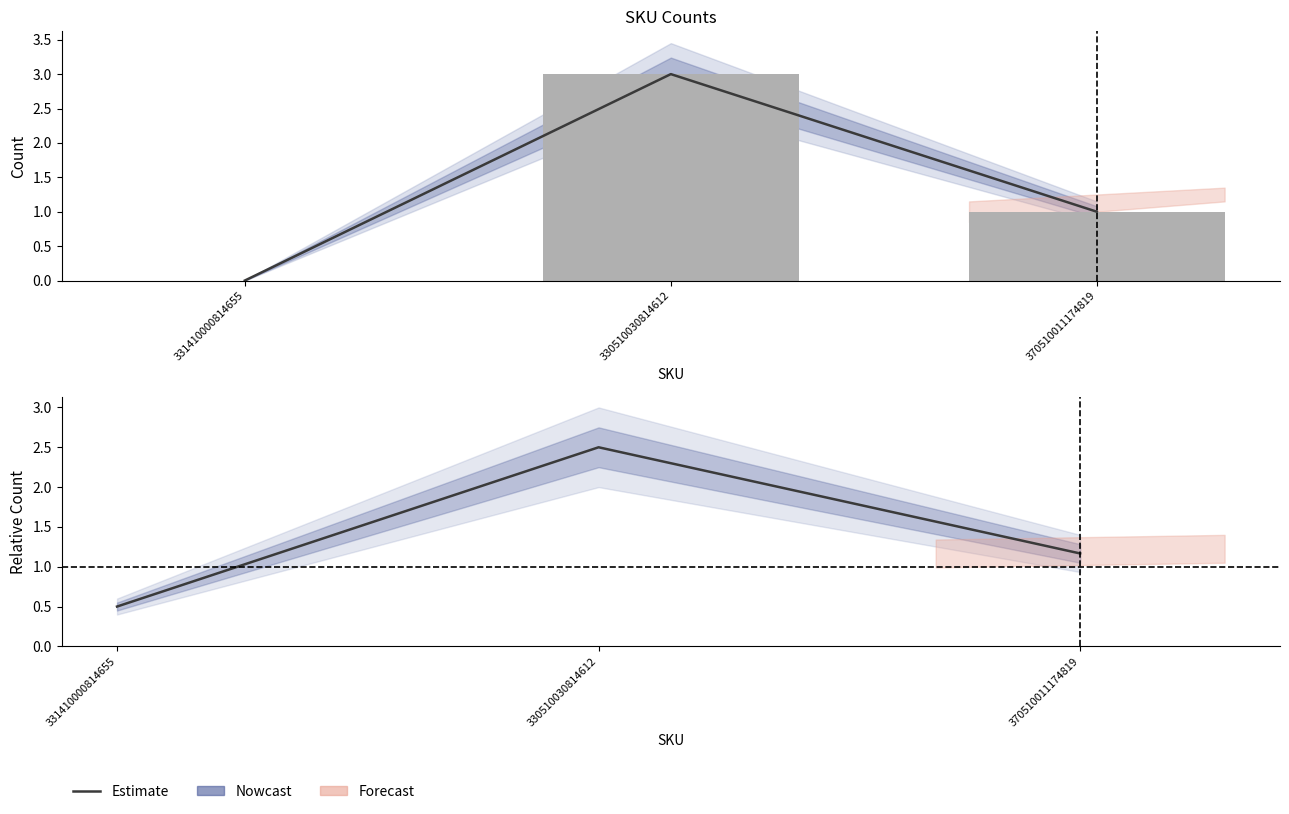

The value at 330510030814612 is 2.5. True or false?

True